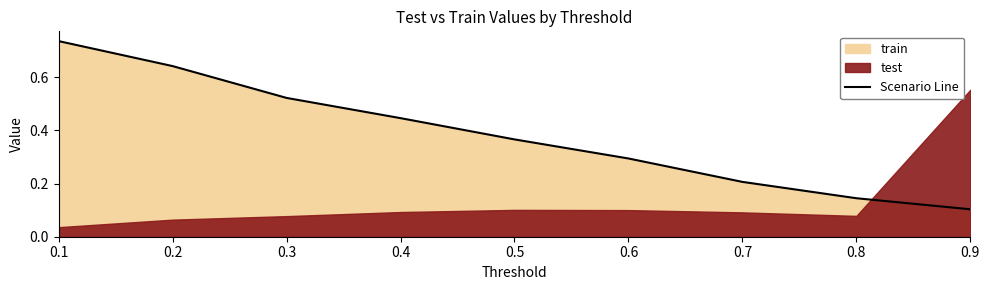

True or false: the data has more than 0 interior local peaks.

False